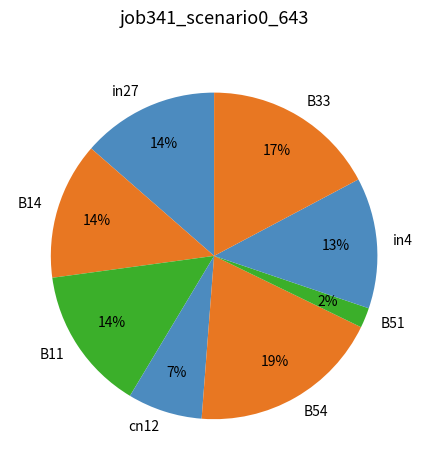

How many slices are in this pie chart?

8